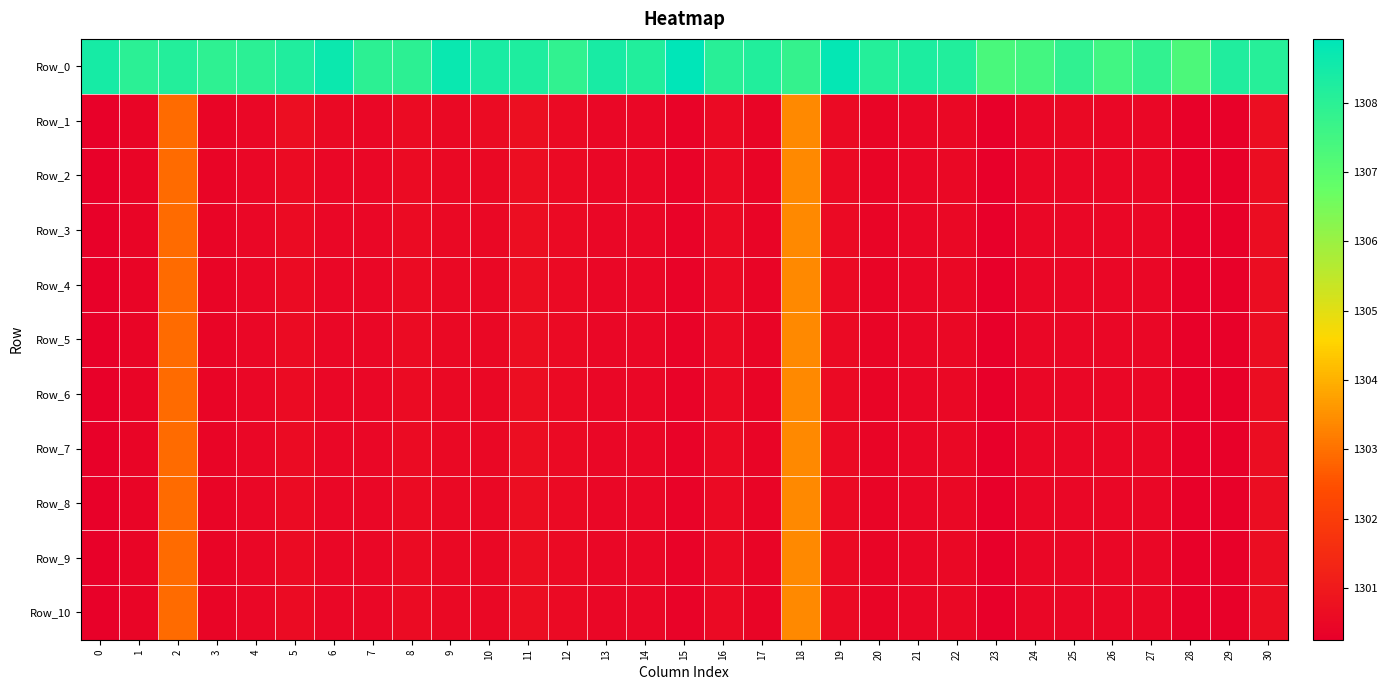

Reading right to left, list all the values displayed in this chart.

Row_0: 30=1308.1	29=1308.2	28=1307.3	27=1307.9	26=1307.5	25=1307.9	24=1307.5	23=1307.3	22=1308.2	21=1308.3	20=1308.1	19=1308.8	18=1307.8	17=1308.2	16=1308.1	15=1308.9	14=1308.2	13=1308.4	12=1307.9	11=1308.3	10=1308.4	9=1308.7	8=1308.0	7=1308.0	6=1308.7	5=1308.2	4=1308.0	3=1307.9	2=1308.2	1=1308.0	0=1308.4
Row_1: 30=1300.7	29=1300.3	28=1300.3	27=1300.5	26=1300.5	25=1300.5	24=1300.5	23=1300.3	22=1300.5	21=1300.5	20=1300.4	19=1300.6	18=1303.4	17=1300.4	16=1300.6	15=1300.4	14=1300.5	13=1300.5	12=1300.6	11=1300.7	10=1300.6	9=1300.5	8=1300.6	7=1300.5	6=1300.5	5=1300.7	4=1300.5	3=1300.4	2=1302.9	1=1300.4	0=1300.3
Row_2: 30=1300.7	29=1300.3	28=1300.3	27=1300.5	26=1300.5	25=1300.5	24=1300.5	23=1300.3	22=1300.5	21=1300.5	20=1300.4	19=1300.6	18=1303.4	17=1300.4	16=1300.6	15=1300.4	14=1300.5	13=1300.5	12=1300.6	11=1300.7	10=1300.5	9=1300.5	8=1300.6	7=1300.5	6=1300.5	5=1300.6	4=1300.5	3=1300.4	2=1302.9	1=1300.4	0=1300.3
Row_3: 30=1300.6	29=1300.3	28=1300.3	27=1300.5	26=1300.5	25=1300.5	24=1300.5	23=1300.3	22=1300.5	21=1300.5	20=1300.4	19=1300.6	18=1303.4	17=1300.4	16=1300.6	15=1300.4	14=1300.5	13=1300.5	12=1300.6	11=1300.7	10=1300.5	9=1300.5	8=1300.6	7=1300.5	6=1300.5	5=1300.6	4=1300.5	3=1300.4	2=1302.9	1=1300.4	0=1300.3
Row_4: 30=1300.6	29=1300.3	28=1300.3	27=1300.5	26=1300.5	25=1300.5	24=1300.5	23=1300.3	22=1300.5	21=1300.5	20=1300.4	19=1300.6	18=1303.4	17=1300.4	16=1300.6	15=1300.4	14=1300.5	13=1300.5	12=1300.6	11=1300.7	10=1300.5	9=1300.5	8=1300.6	7=1300.5	6=1300.5	5=1300.6	4=1300.5	3=1300.4	2=1302.9	1=1300.4	0=1300.3
Row_5: 30=1300.6	29=1300.3	28=1300.3	27=1300.5	26=1300.5	25=1300.5	24=1300.5	23=1300.3	22=1300.5	21=1300.5	20=1300.4	19=1300.6	18=1303.4	17=1300.4	16=1300.6	15=1300.4	14=1300.5	13=1300.5	12=1300.6	11=1300.7	10=1300.5	9=1300.5	8=1300.6	7=1300.5	6=1300.5	5=1300.6	4=1300.5	3=1300.4	2=1302.9	1=1300.4	0=1300.3
Row_6: 30=1300.6	29=1300.3	28=1300.3	27=1300.5	26=1300.5	25=1300.5	24=1300.5	23=1300.3	22=1300.5	21=1300.5	20=1300.4	19=1300.6	18=1303.4	17=1300.4	16=1300.6	15=1300.4	14=1300.5	13=1300.5	12=1300.6	11=1300.7	10=1300.5	9=1300.5	8=1300.6	7=1300.5	6=1300.5	5=1300.6	4=1300.5	3=1300.4	2=1302.9	1=1300.4	0=1300.3
Row_7: 30=1300.6	29=1300.3	28=1300.3	27=1300.5	26=1300.5	25=1300.5	24=1300.5	23=1300.3	22=1300.5	21=1300.5	20=1300.4	19=1300.6	18=1303.4	17=1300.4	16=1300.6	15=1300.4	14=1300.5	13=1300.5	12=1300.6	11=1300.7	10=1300.5	9=1300.5	8=1300.6	7=1300.5	6=1300.5	5=1300.6	4=1300.5	3=1300.4	2=1302.9	1=1300.4	0=1300.3
Row_8: 30=1300.6	29=1300.3	28=1300.3	27=1300.5	26=1300.5	25=1300.5	24=1300.5	23=1300.3	22=1300.5	21=1300.5	20=1300.4	19=1300.6	18=1303.4	17=1300.4	16=1300.6	15=1300.4	14=1300.5	13=1300.5	12=1300.6	11=1300.7	10=1300.5	9=1300.5	8=1300.6	7=1300.5	6=1300.5	5=1300.6	4=1300.5	3=1300.4	2=1302.9	1=1300.4	0=1300.3
Row_9: 30=1300.6	29=1300.3	28=1300.3	27=1300.5	26=1300.5	25=1300.5	24=1300.5	23=1300.3	22=1300.5	21=1300.5	20=1300.4	19=1300.6	18=1303.4	17=1300.4	16=1300.6	15=1300.4	14=1300.5	13=1300.5	12=1300.6	11=1300.7	10=1300.5	9=1300.5	8=1300.6	7=1300.5	6=1300.5	5=1300.6	4=1300.5	3=1300.4	2=1302.9	1=1300.4	0=1300.3
Row_10: 30=1300.6	29=1300.3	28=1300.3	27=1300.5	26=1300.5	25=1300.5	24=1300.5	23=1300.3	22=1300.5	21=1300.5	20=1300.4	19=1300.6	18=1303.4	17=1300.4	16=1300.6	15=1300.4	14=1300.5	13=1300.5	12=1300.6	11=1300.7	10=1300.5	9=1300.5	8=1300.6	7=1300.5	6=1300.5	5=1300.6	4=1300.5	3=1300.4	2=1302.9	1=1300.4	0=1300.3